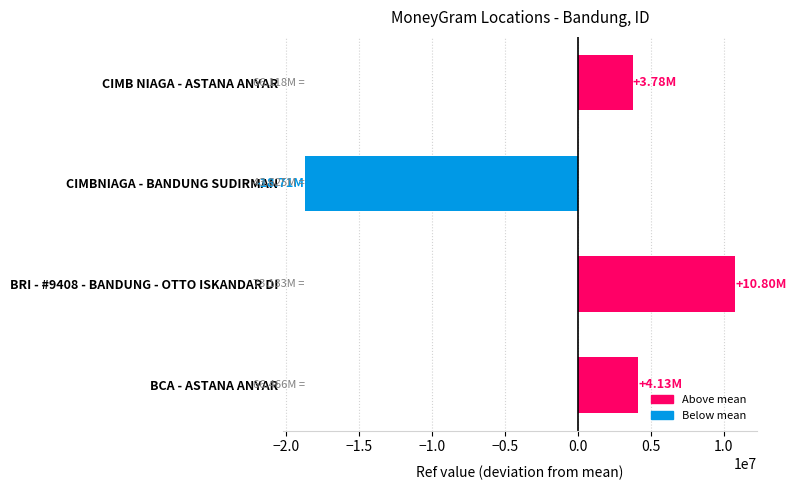

Count the number of data series in this chart.

1